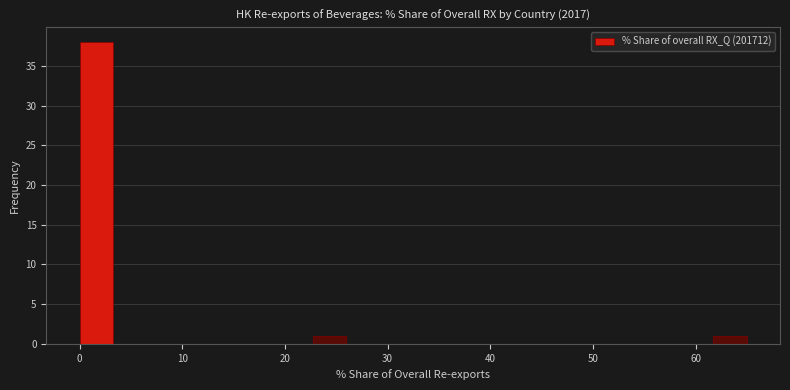

Read against the x-axis, roughly where is the centre of the tallest bar?

2